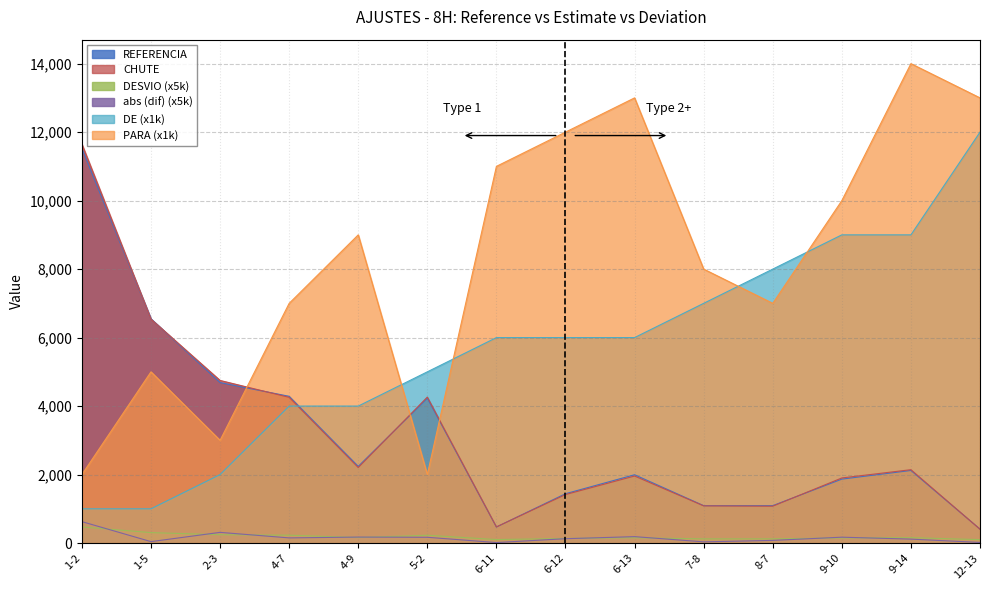

True or false: DESVIO and DE cross at least once.

False